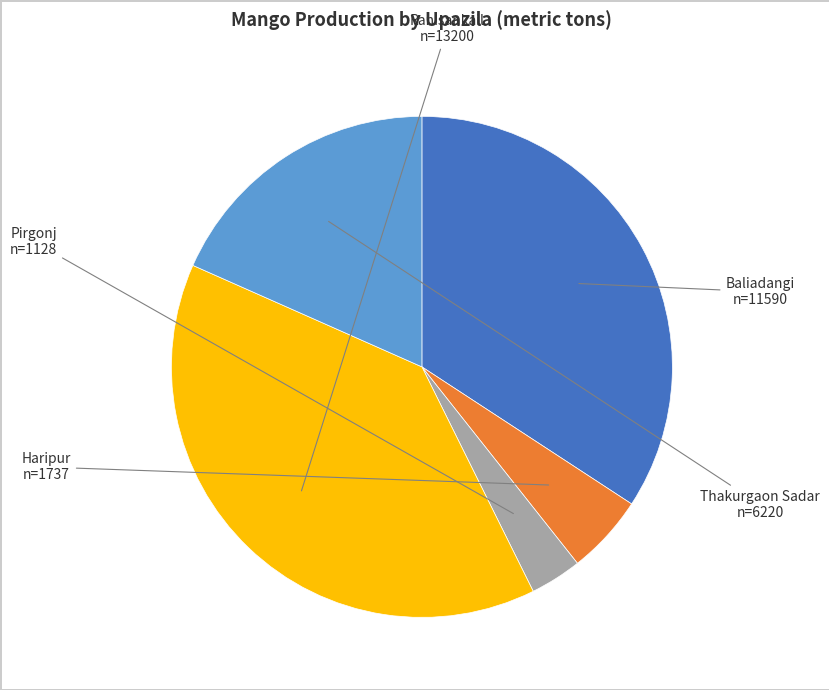

How many segments does this pie chart have?

5